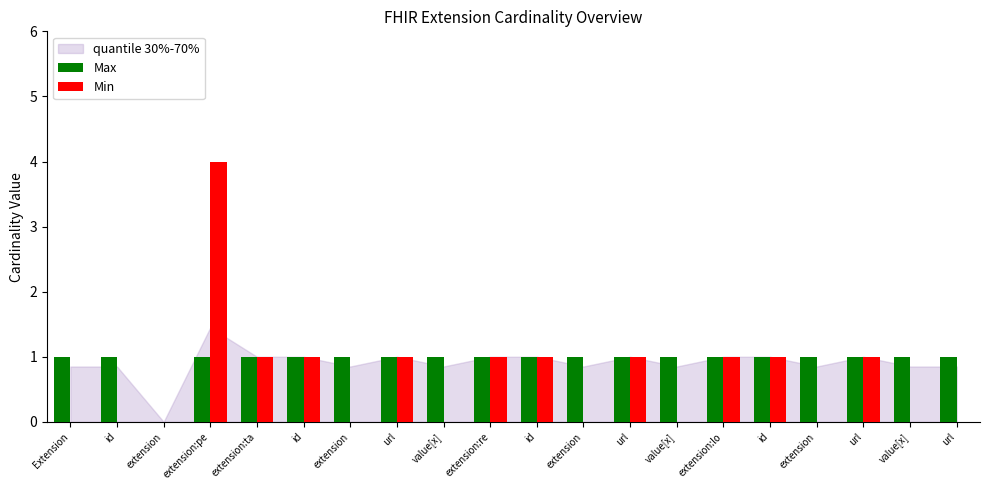

At which label is Min closest to 2?

extension:ta